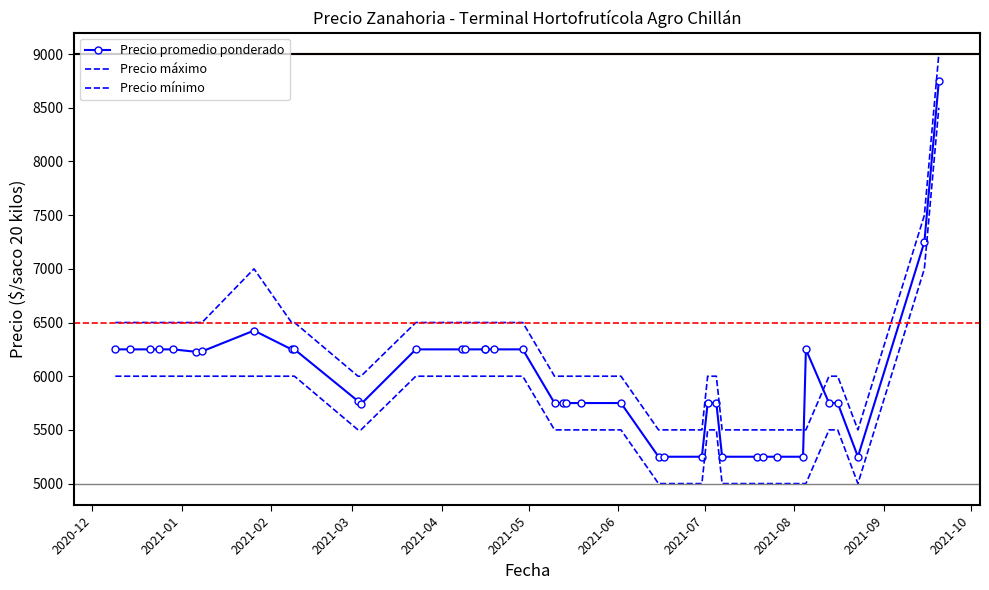

Reading left to right, what are all the values shown in this chart?

Precio promedio ponderado: 6250	6250	6250	6250	6250	6227	6231	6425	6250	6250	5768	5740	6250	6250	6250	6250	6250	6250	6250	5750	5750	5750	5750	5750	5250	5250	5250	5750	5750	5250	5250	5250	5250	5250	6250	5750	5750	5250	7250	8750
Precio máximo: 6500	6500	6500	6500	6500	6500	6500	7000	6500	6500	6000	6000	6500	6500	6500	6500	6500	6500	6500	6000	6000	6000	6000	6000	5500	5500	5500	6000	6000	5500	5500	5500	5500	5500	5500	6000	6000	5500	7500	9000
Precio mínimo: 6000	6000	6000	6000	6000	6000	6000	6000	6000	6000	5500	5500	6000	6000	6000	6000	6000	6000	6000	5500	5500	5500	5500	5500	5000	5000	5000	5500	5500	5000	5000	5000	5000	5000	5000	5500	5500	5000	7000	8500